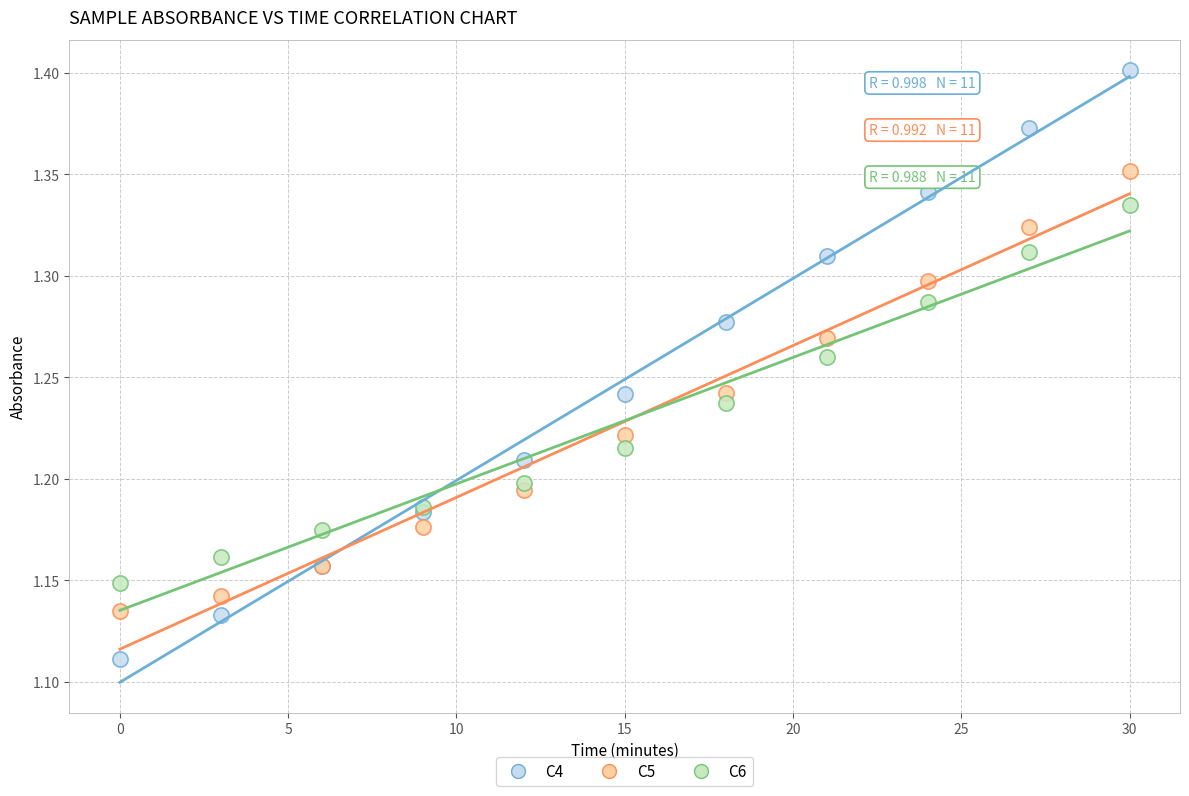

Which series has the largest Y range (max minus min)?

C4